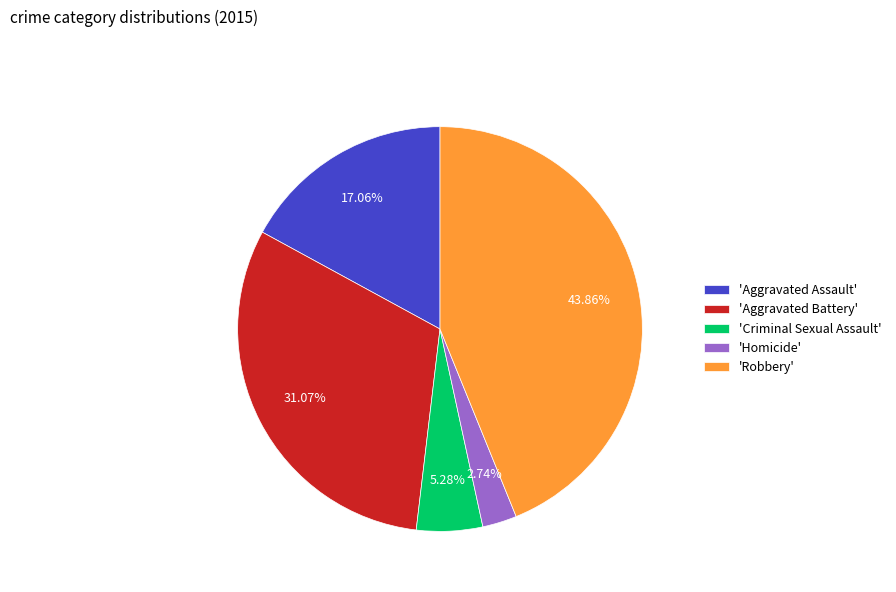

Does 'Homicide' represent more than half of the total?

No